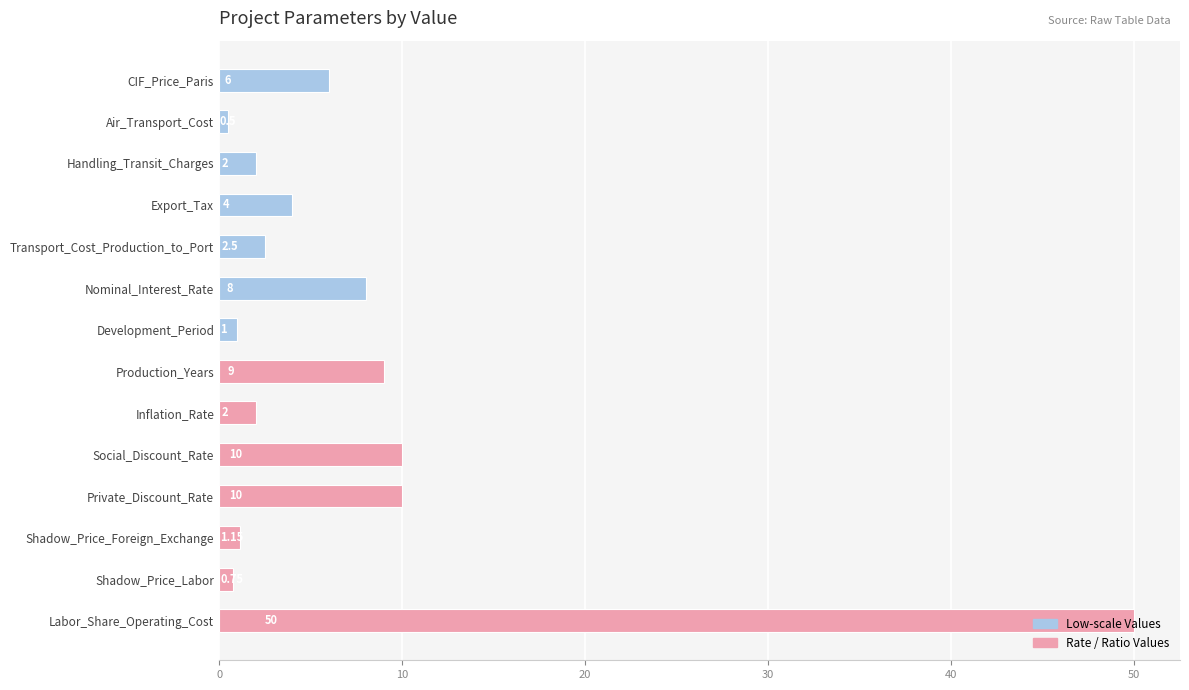

Which label corresponds to the smallest value in the chart?

Air_Transport_Cost